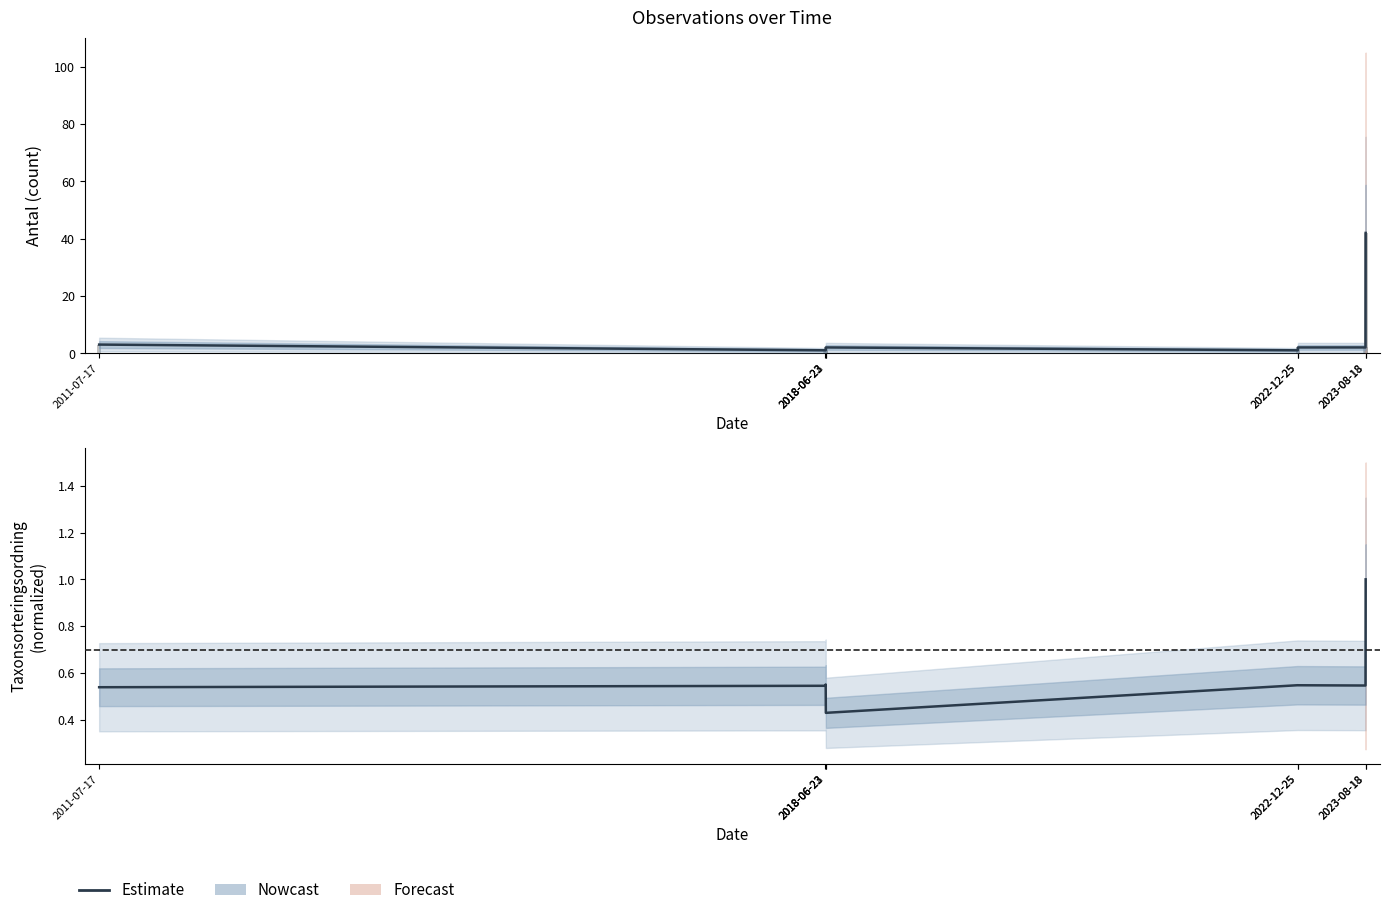

Is it true that Estimate equals 0.6 at 2018-06-23?

False